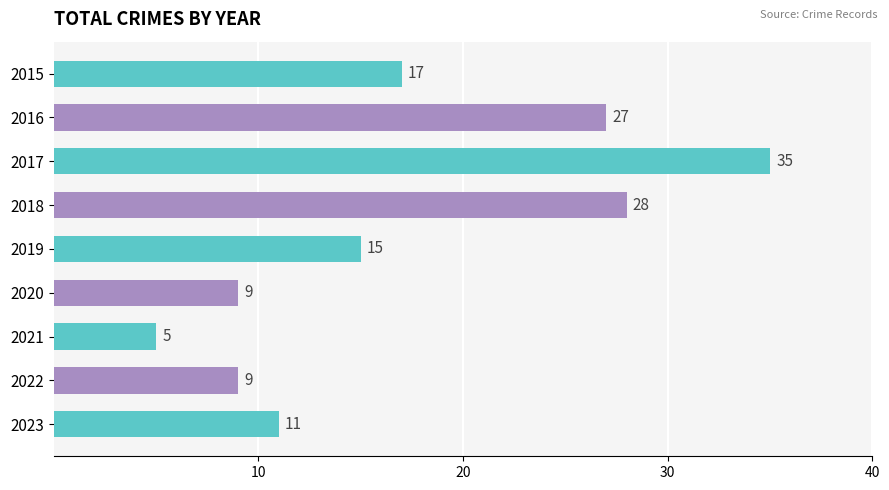

What is the sum of the values at 2021 and 2023?

16